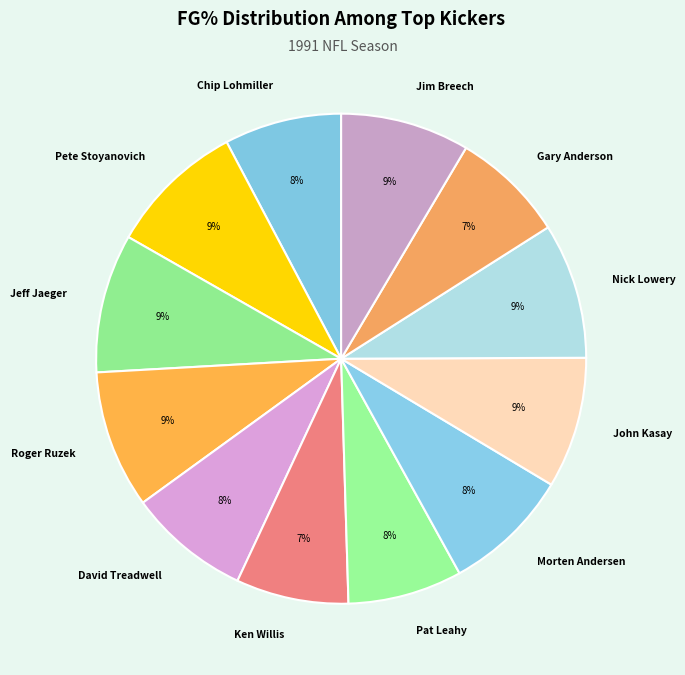

The David Treadwell slice represents 22% of the pie. True or false?

False